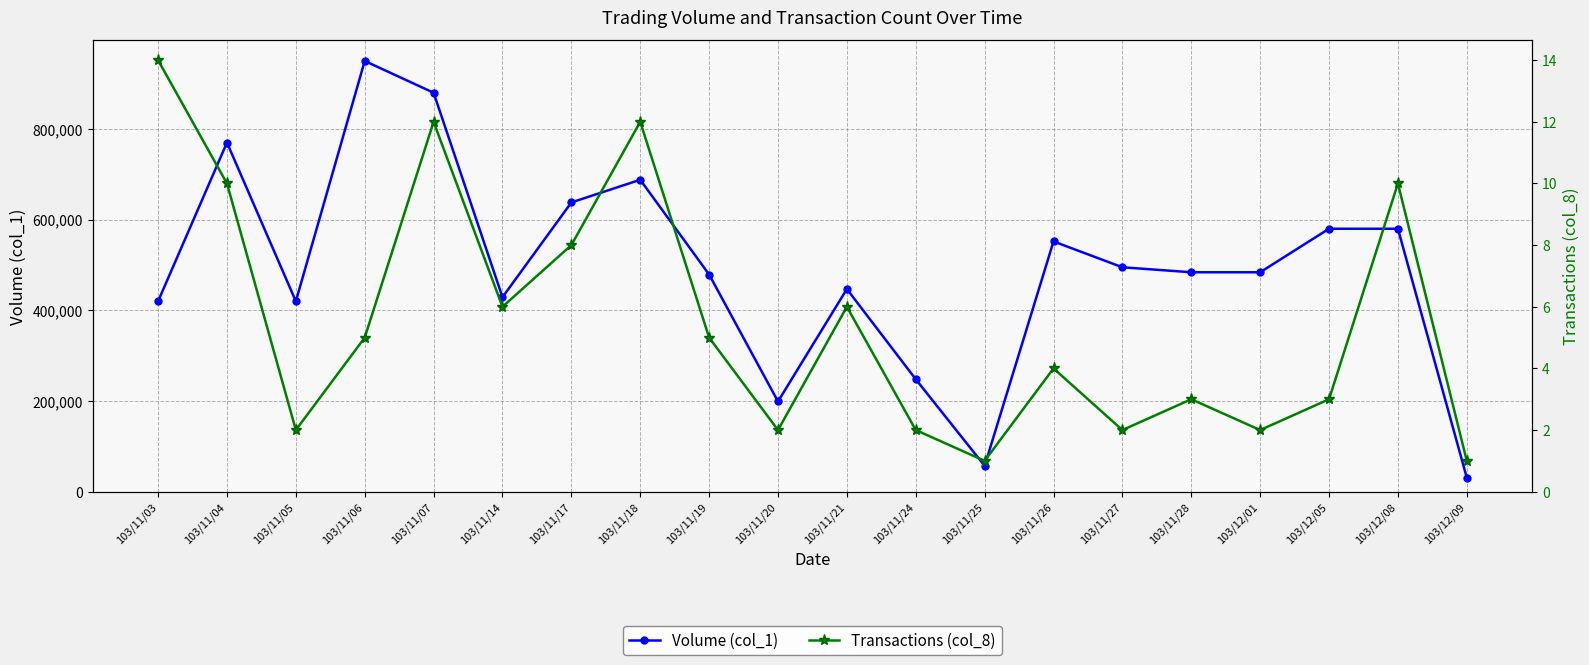

List the series in order of their peak value, lowest first.

Transactions (col_8), Volume (col_1)